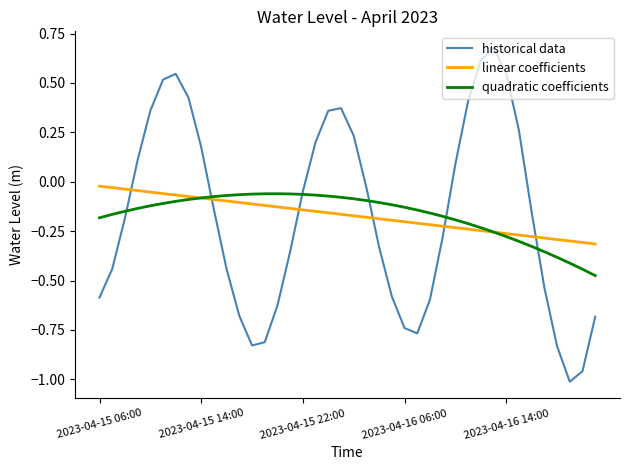

What are all the series names shown in the legend?

historical data, linear coefficients, quadratic coefficients